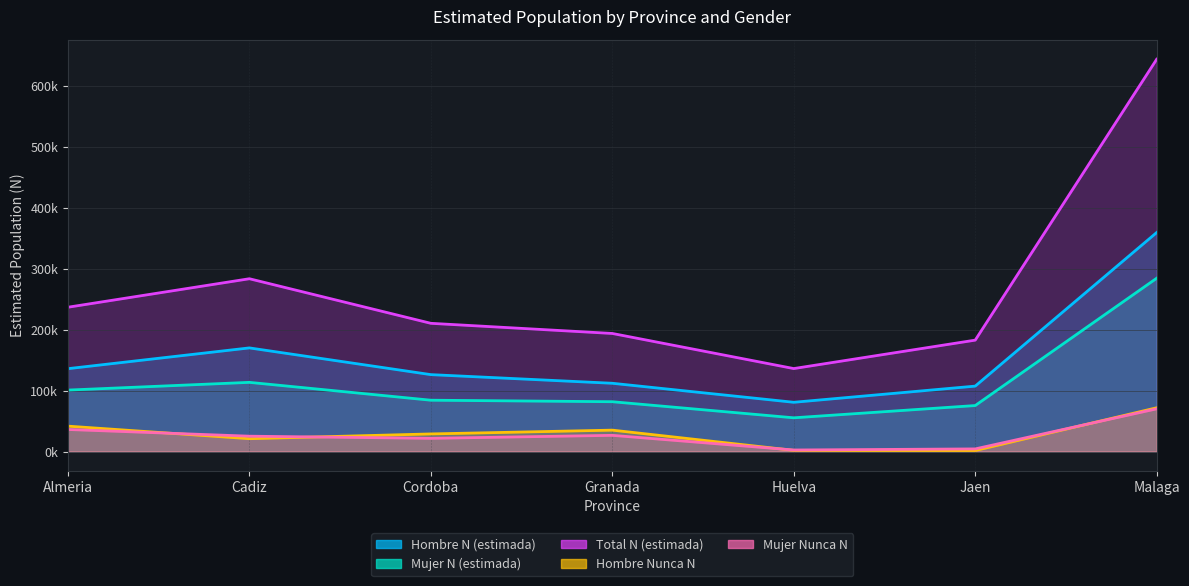

What is the difference between the maximum and minimum values in the Hombre Nunca N series?

70282